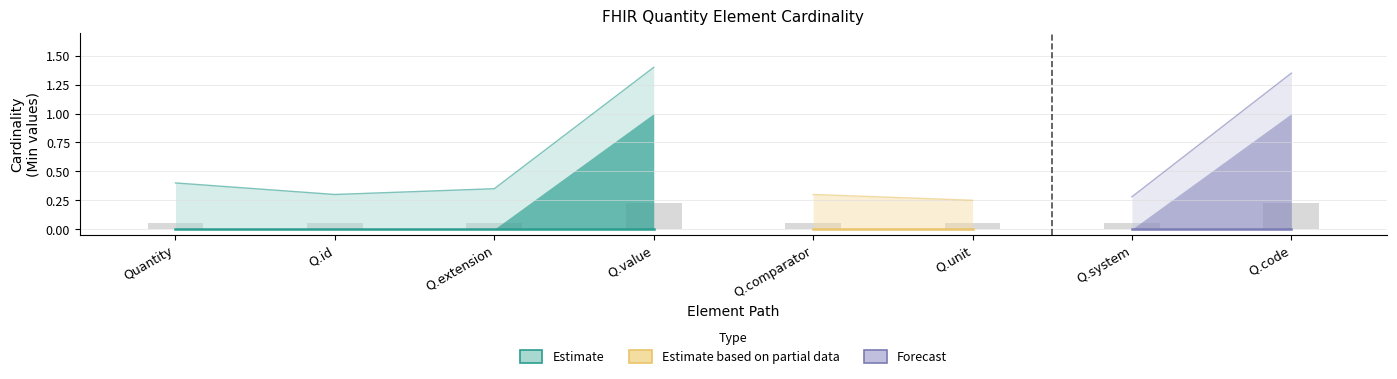

What is the sum of all values?

0.8